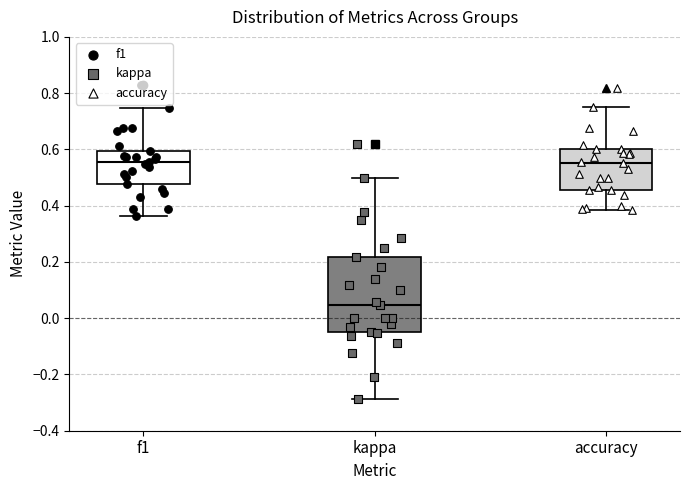

Reading left to right, read every box against the y-axis: the position of its median line, the range the box covers, and the ends of its whiskers. The values are not printed on the chart, so give them approximately, as read against the axis.

f1: median 0.56, box 0.48 to 0.60, whiskers 0.36 to 0.74
kappa: median 0.04, box -0.04 to 0.22, whiskers -0.28 to 0.50
accuracy: median 0.56, box 0.46 to 0.60, whiskers 0.38 to 0.76